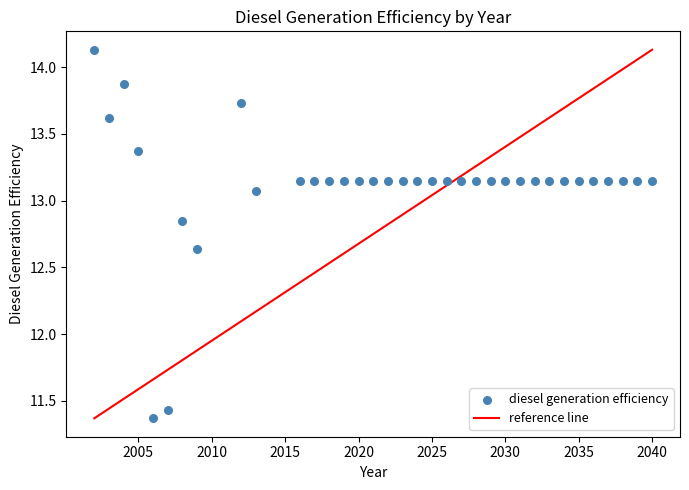

What is the range of X values (max minus min)?

38.0